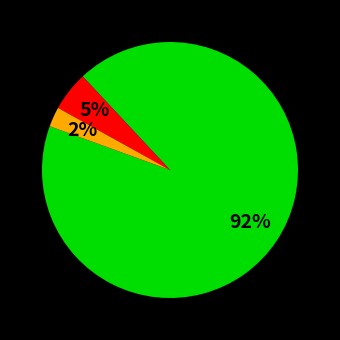

To the nearest percent, what is the average slice percentage?

33%